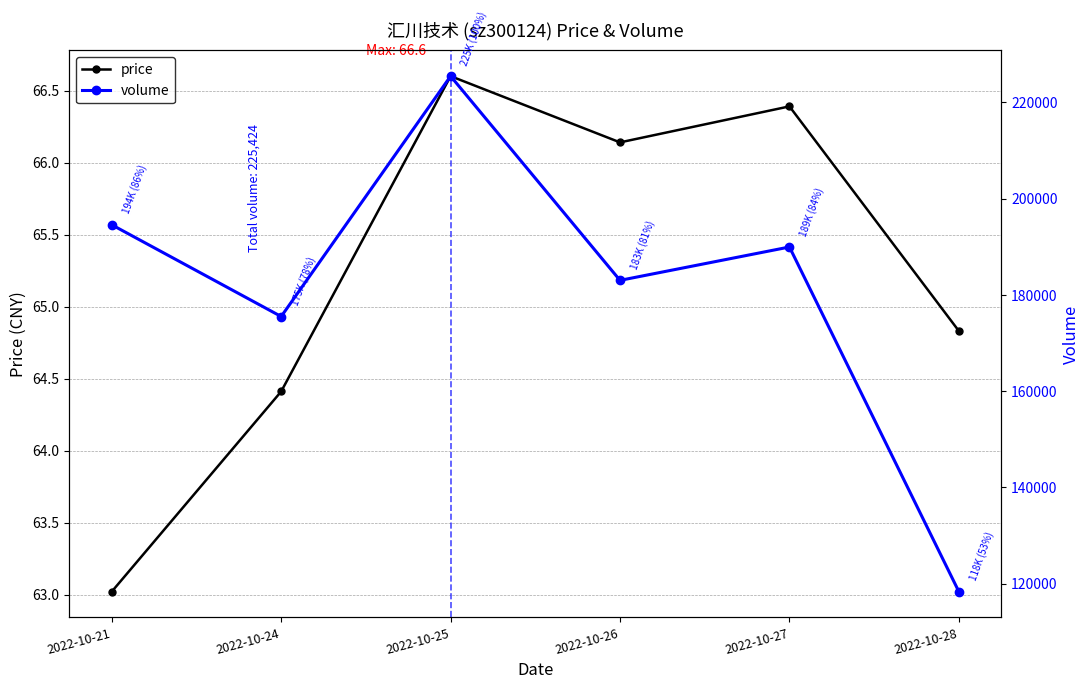

How many lines are shown in the chart?

2